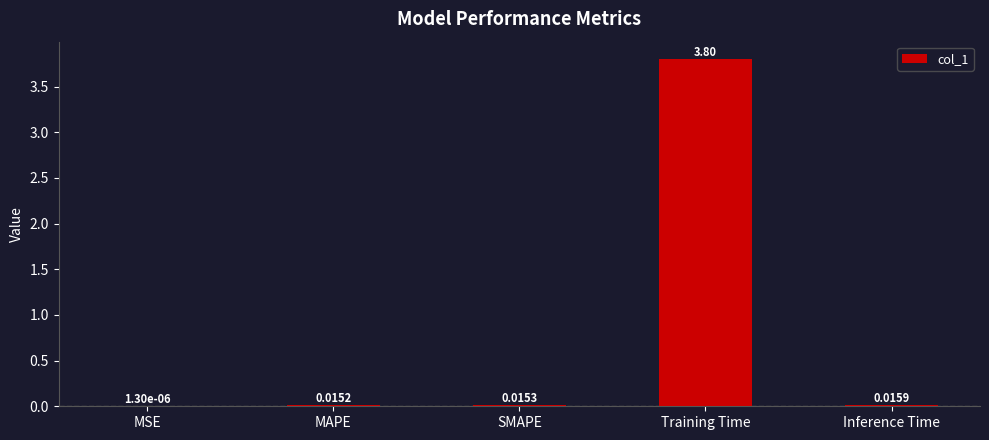

Between Training Time and SMAPE, which is larger?

Training Time